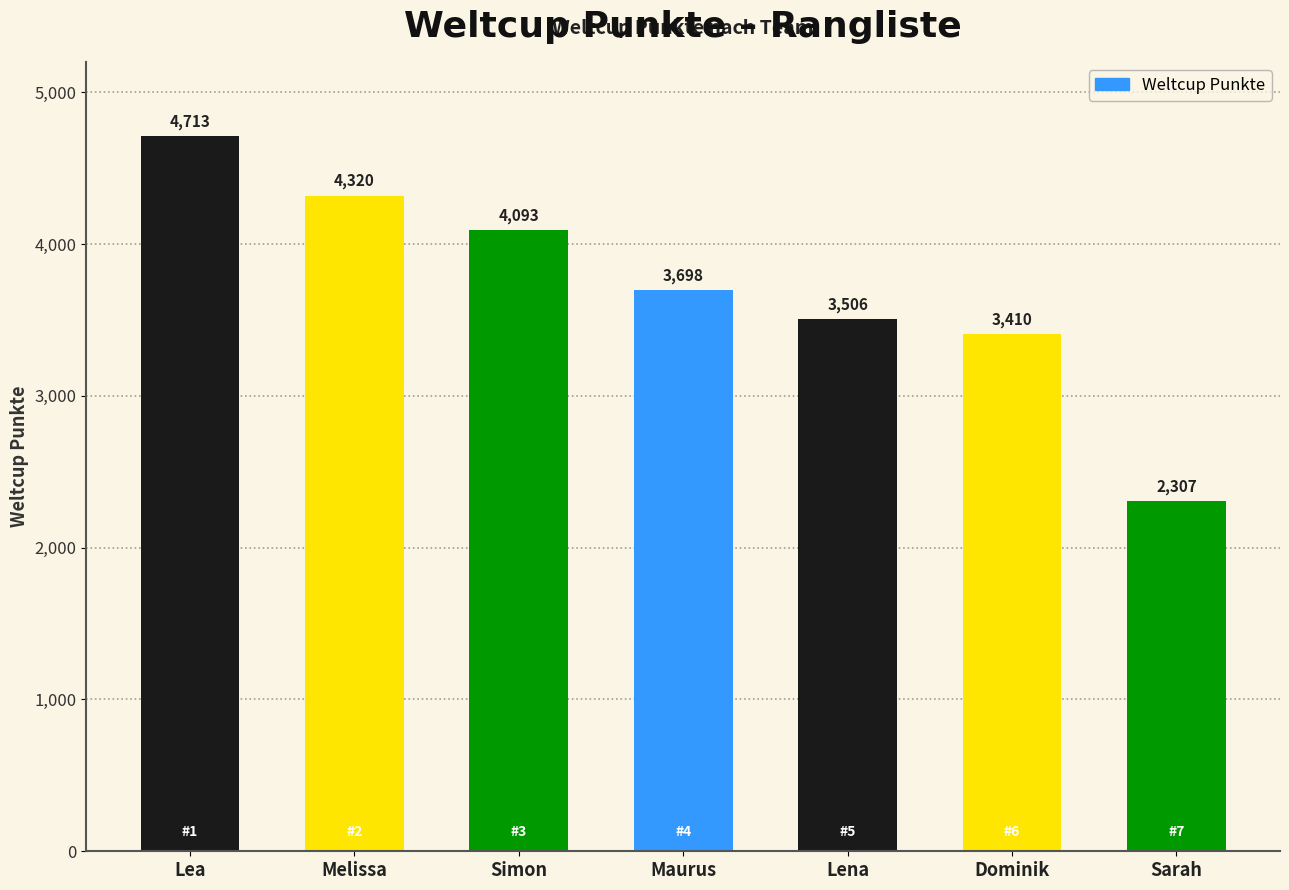

Which category has the highest value across all series?

Lea